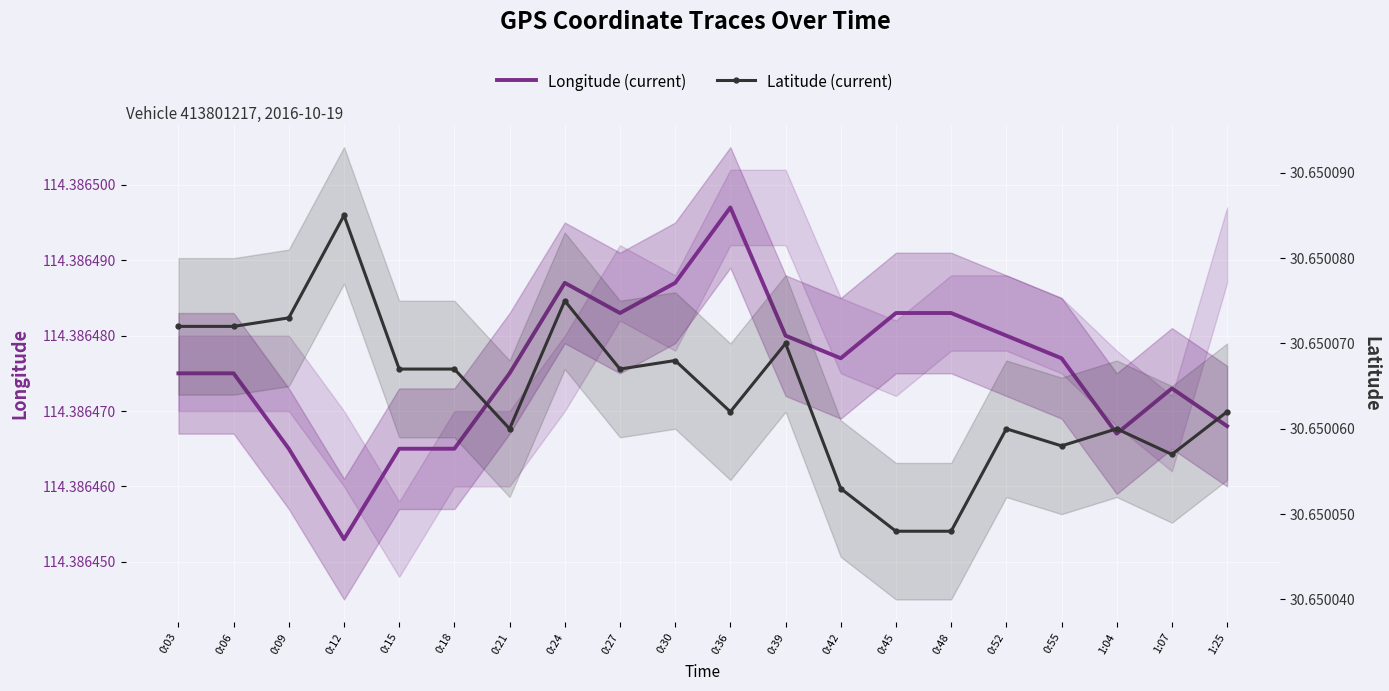

At which category does Longitude (current) reach its first local valley?

0:12